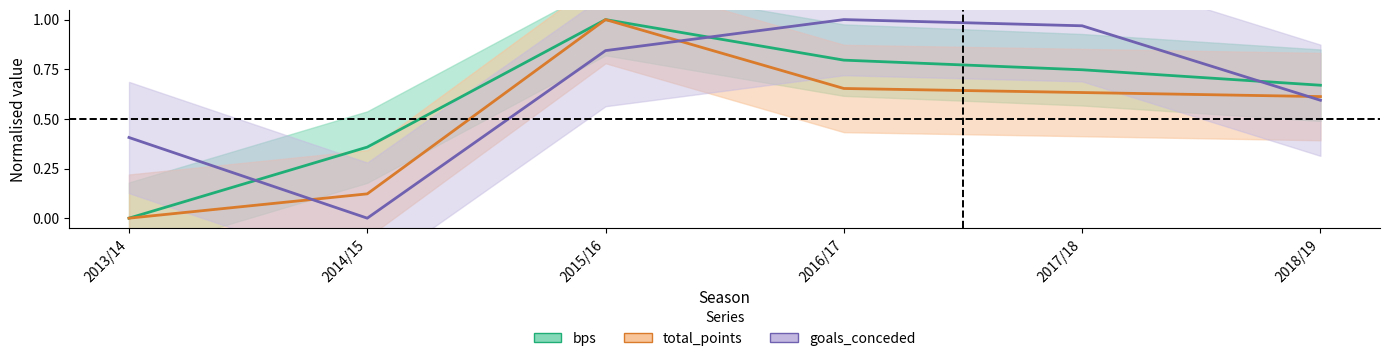

Reading right to left, extract all data points from this chart.

bps: 0.7	0.7	0.8	1.0	0.4	0.0
total_points: 0.6	0.6	0.7	1.0	0.1	0.0
goals_conceded: 0.6	1.0	1.0	0.8	0.0	0.4